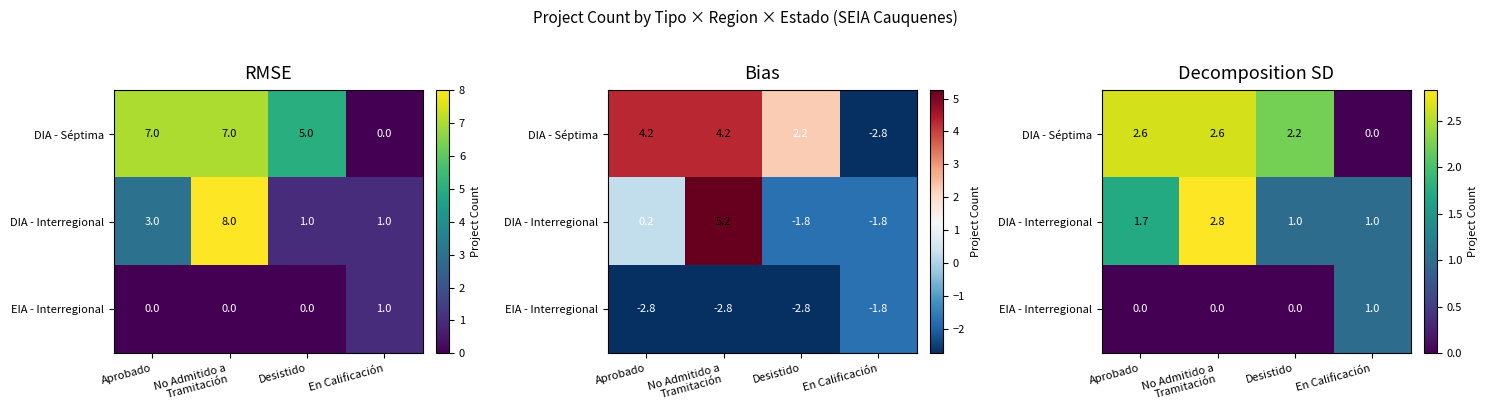

The value of DIA - Séptima at En Calificación is 1.4. True or false?

False